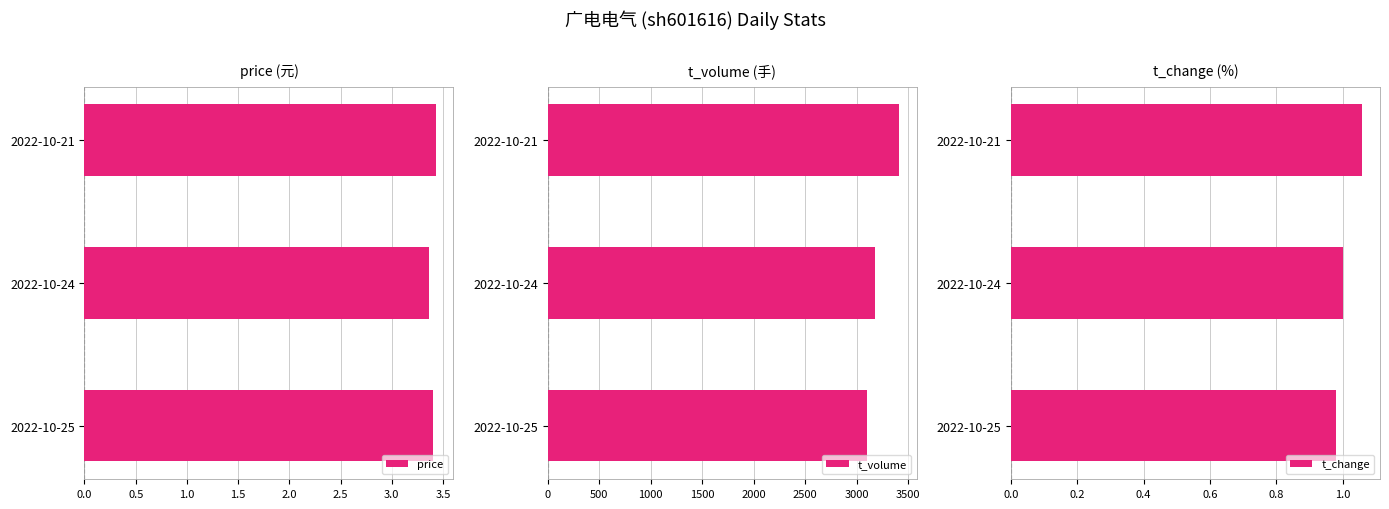

Count the price values in the range 3 to 4.

3